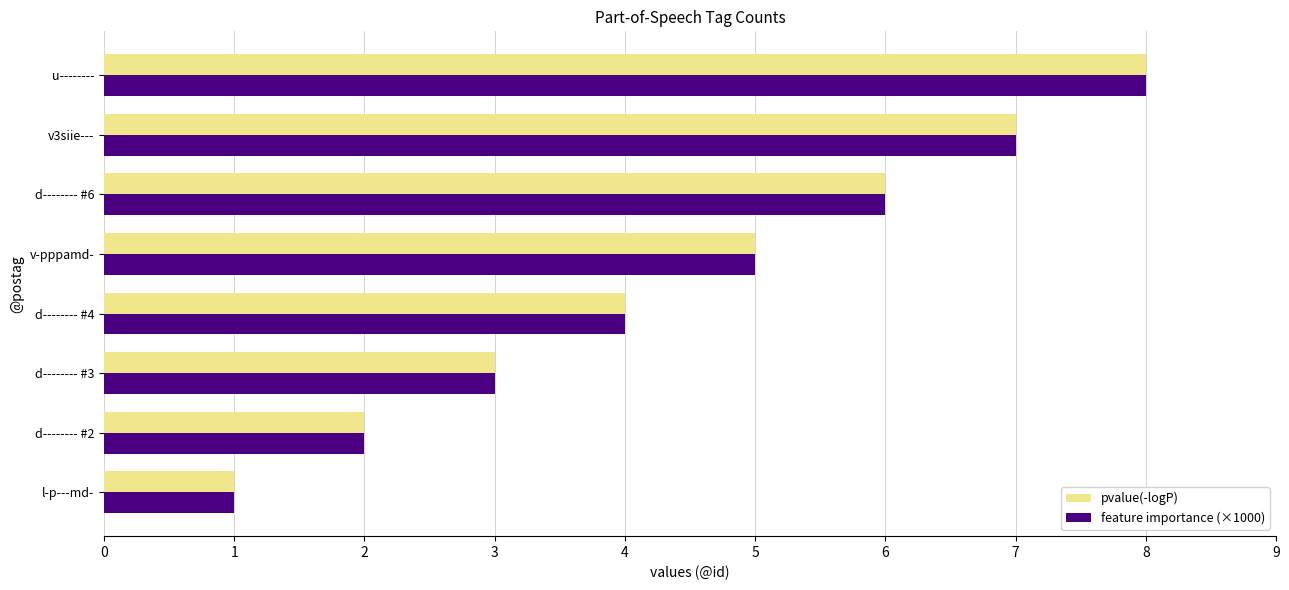

At which category is the sum across all series the highest?

u--------